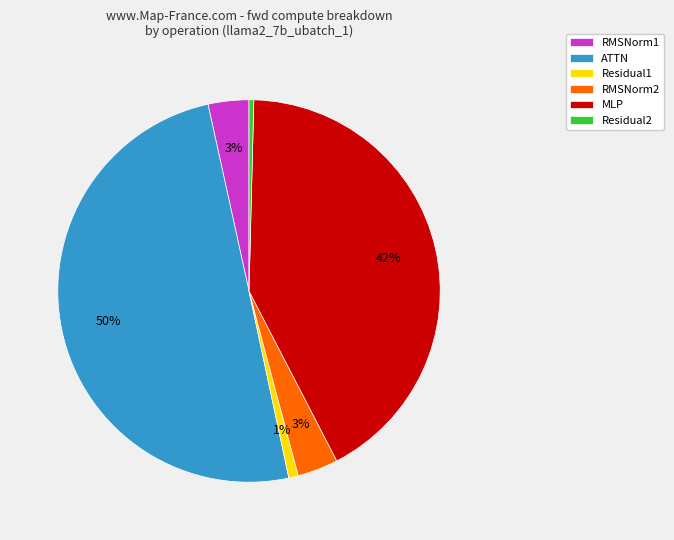

The Residual1 slice represents 10% of the pie. True or false?

False